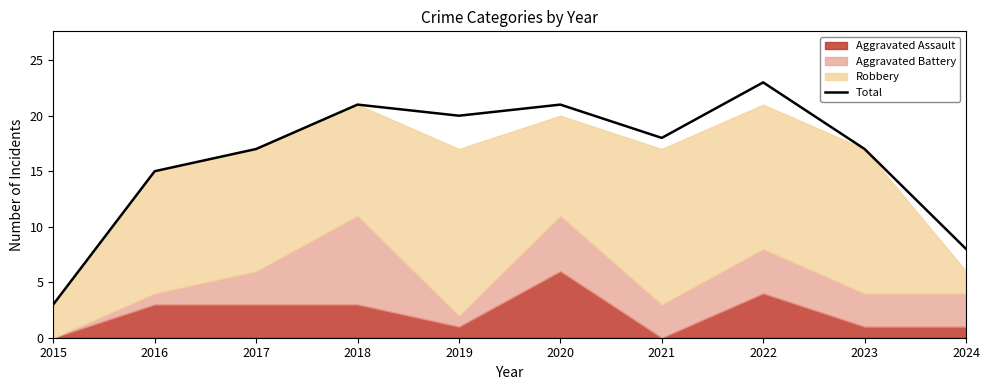

Does the chart have visible grid lines?

No